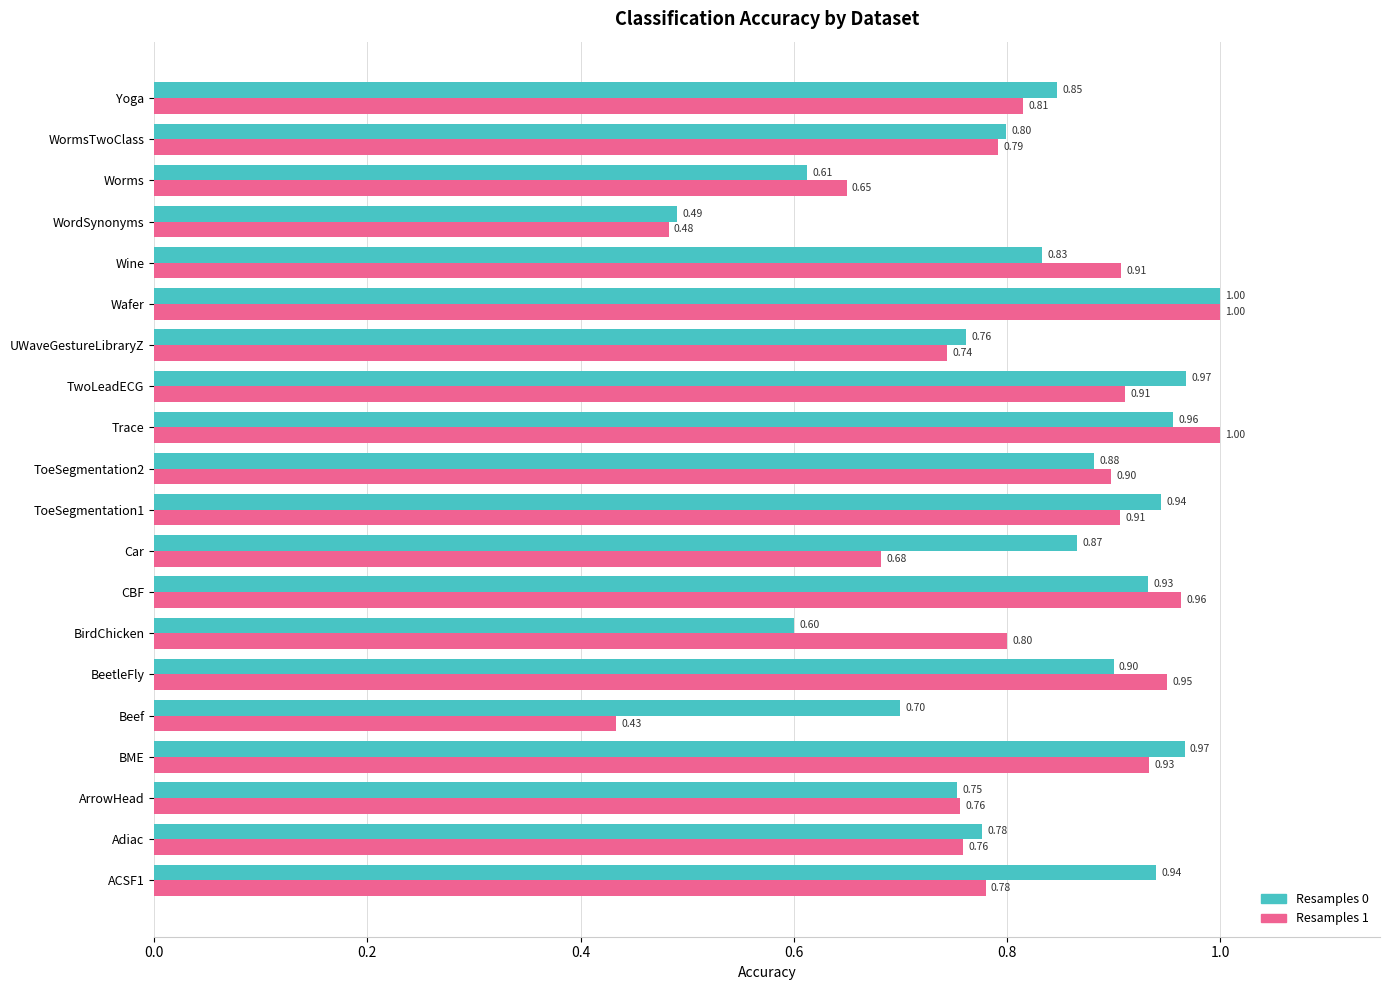

What is the difference between the Resamples 1 values at Car and CBF?

0.3